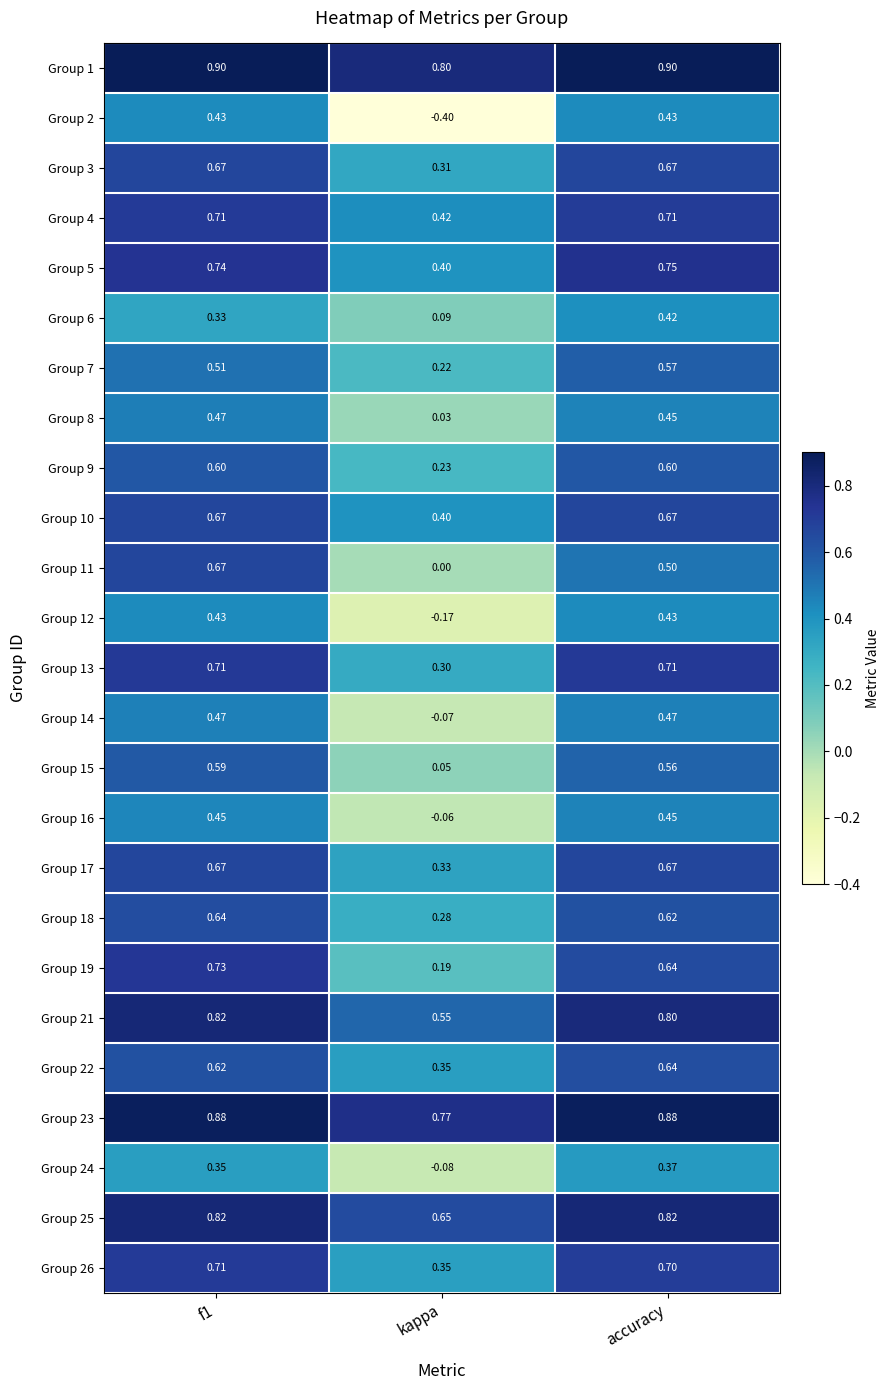

Is the value of Group 3 at kappa greater than the value of Group 26 at accuracy?

No